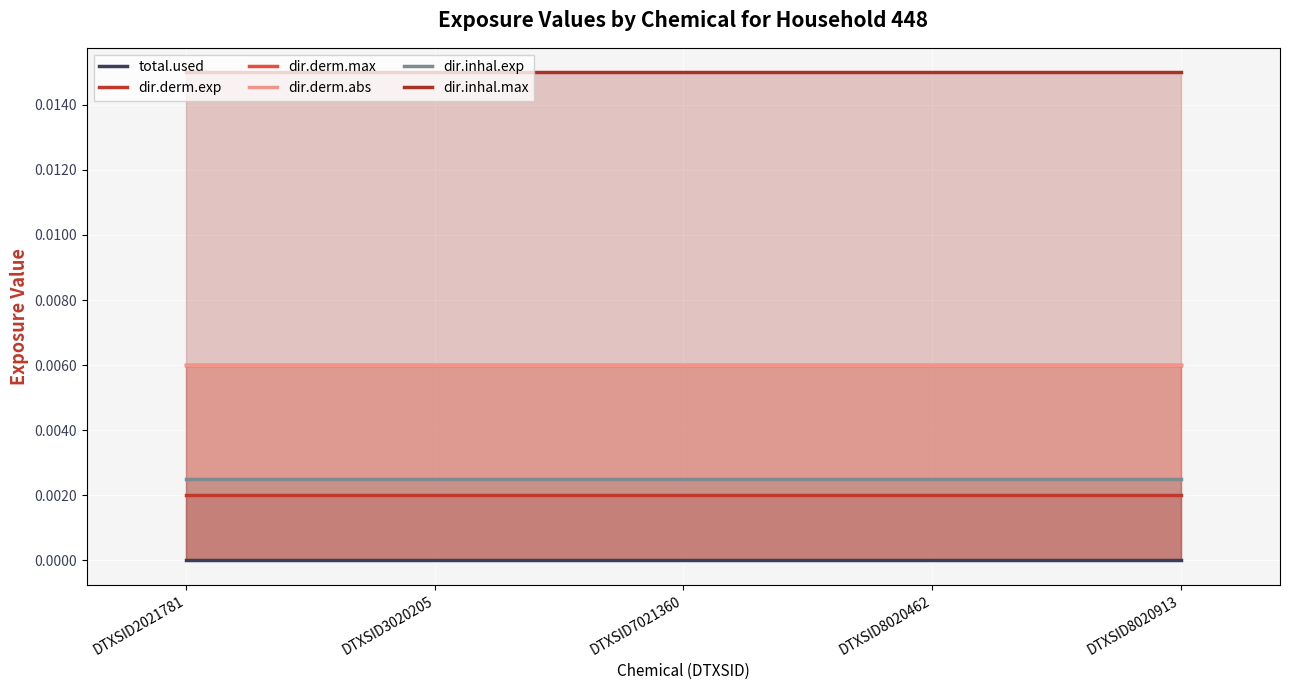

True or false: dir.inhal.max has a value of 0.0 at DTXSID2021781.

False